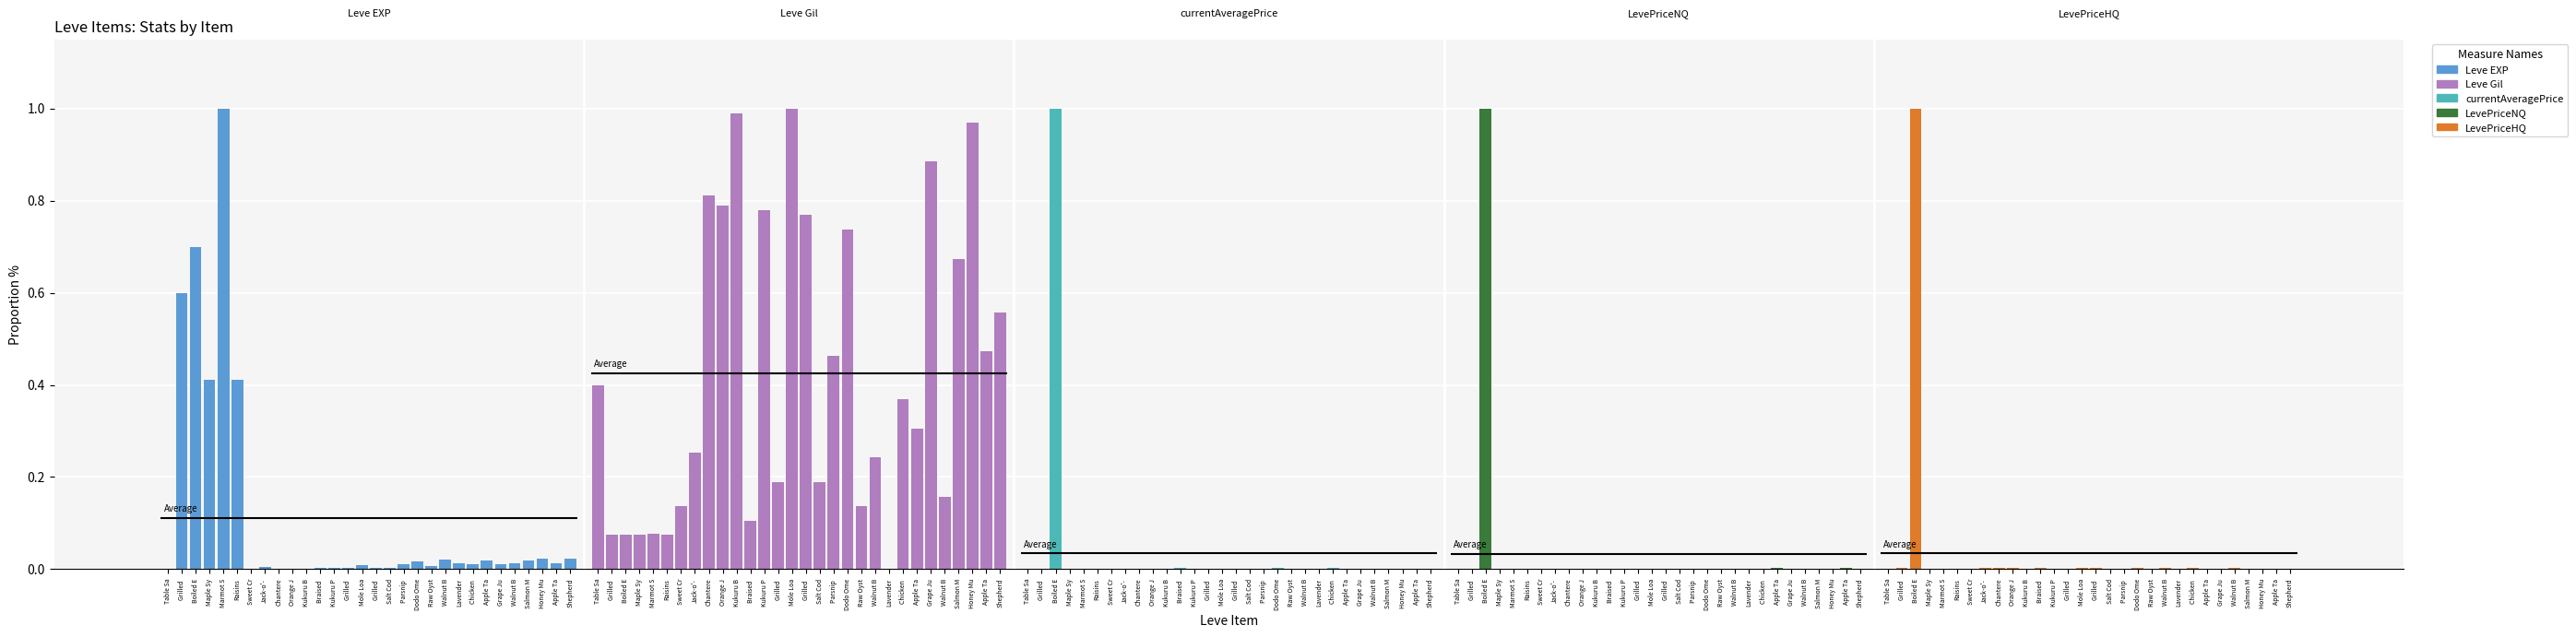

Rank the series at Chicken  from lowest to highest value.

LevePriceNQ, currentAveragePrice, LevePriceHQ, Leve EXP, Leve Gil